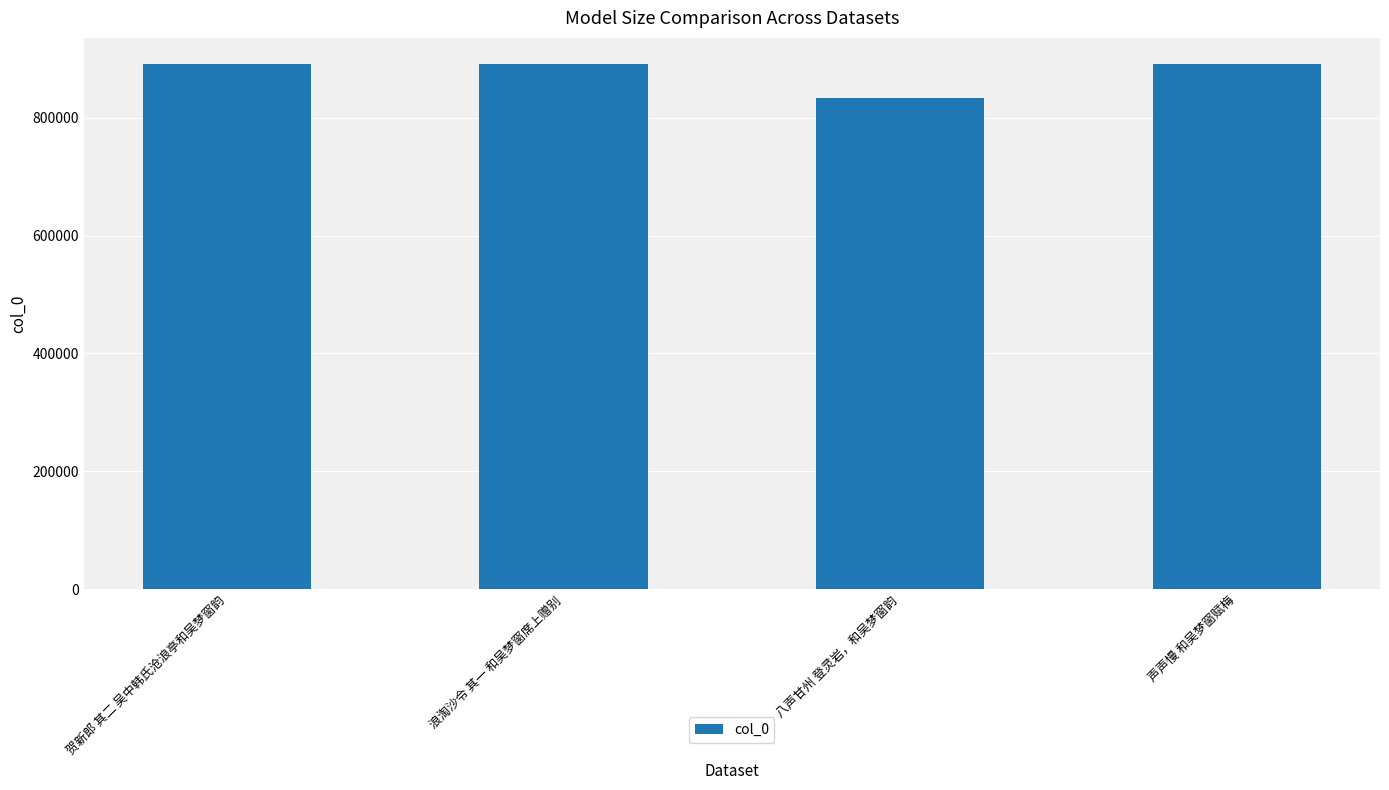

What is the change in value from 八声甘州 登灵岩，和吴梦窗韵 to 声声慢 和吴梦窗赋梅?

+56888